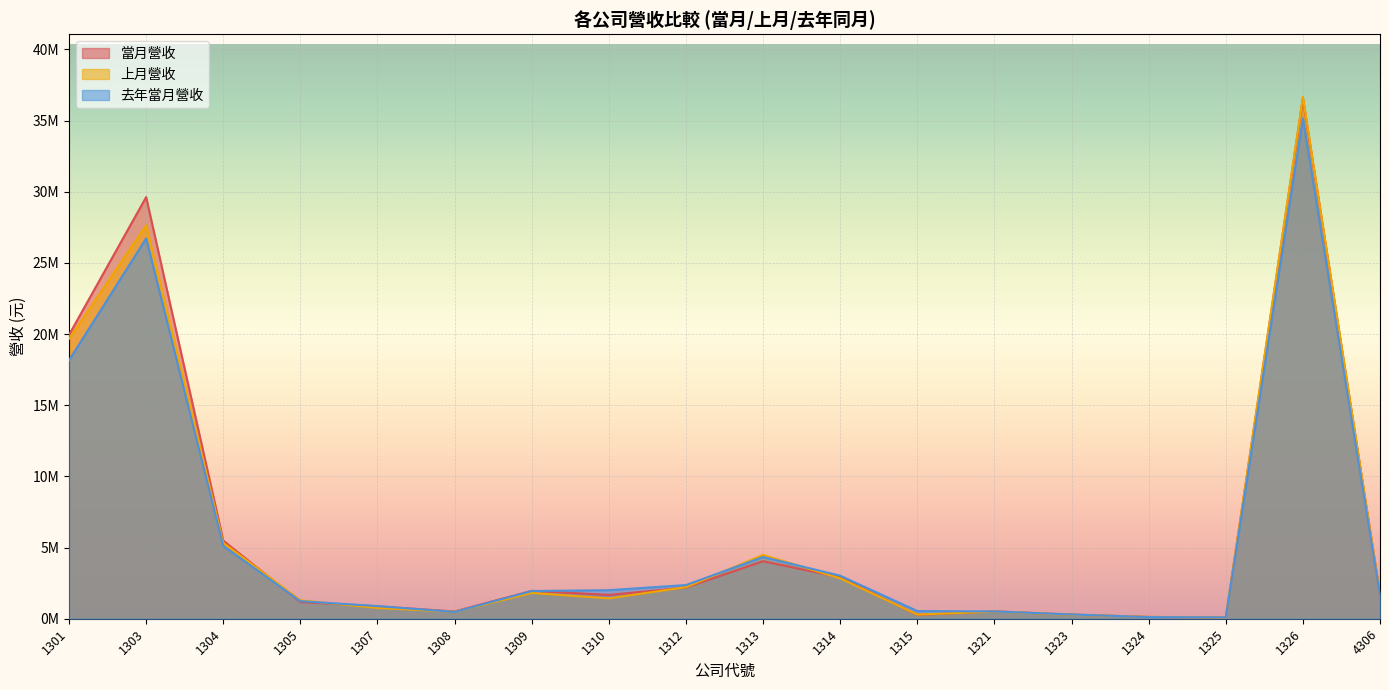

Which category has the lowest value in the 當月營收 series?

1325